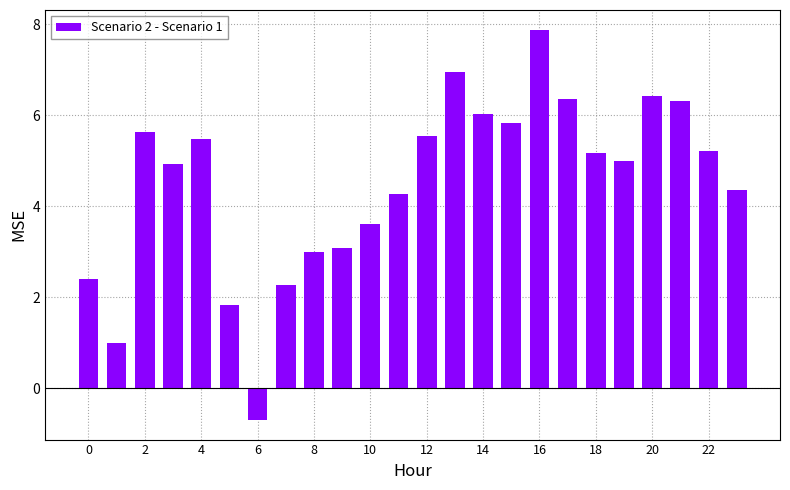

Are the bars horizontal?

No